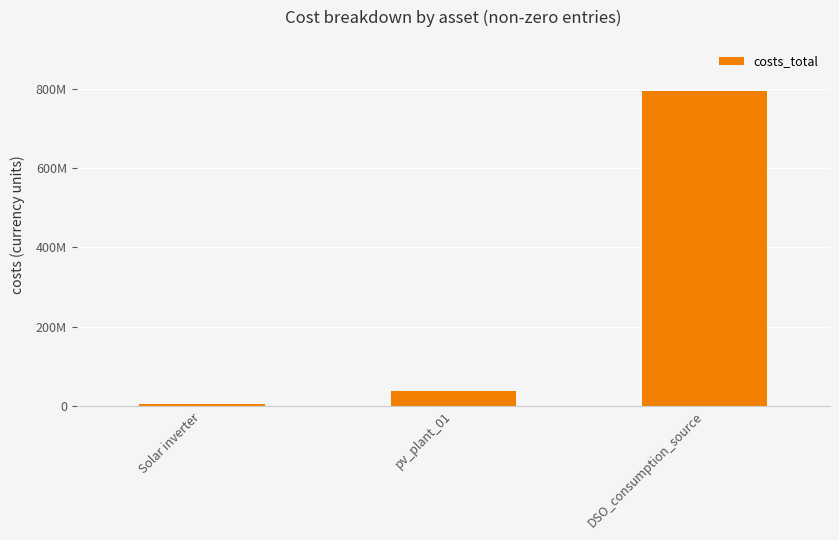

Are the bars horizontal?

No